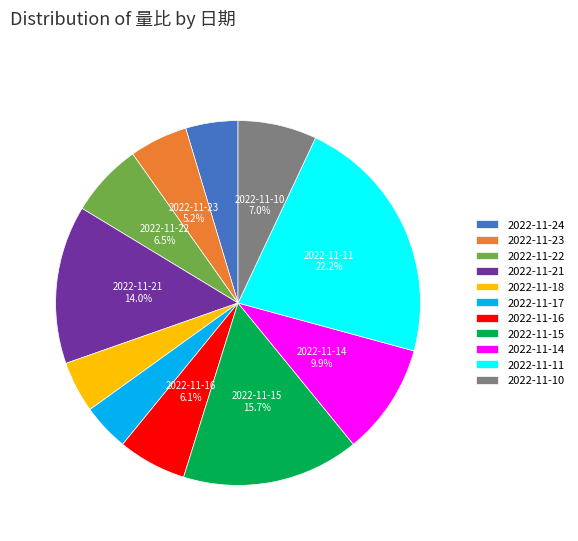

Is it true that 2022-11-18 is 5% of the pie?

True